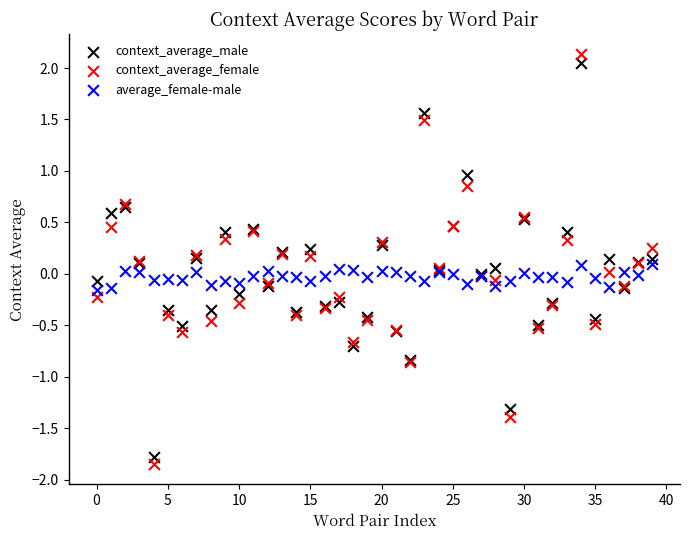

What are all the series names shown in the legend?

context_average_male, context_average_female, average_female-male